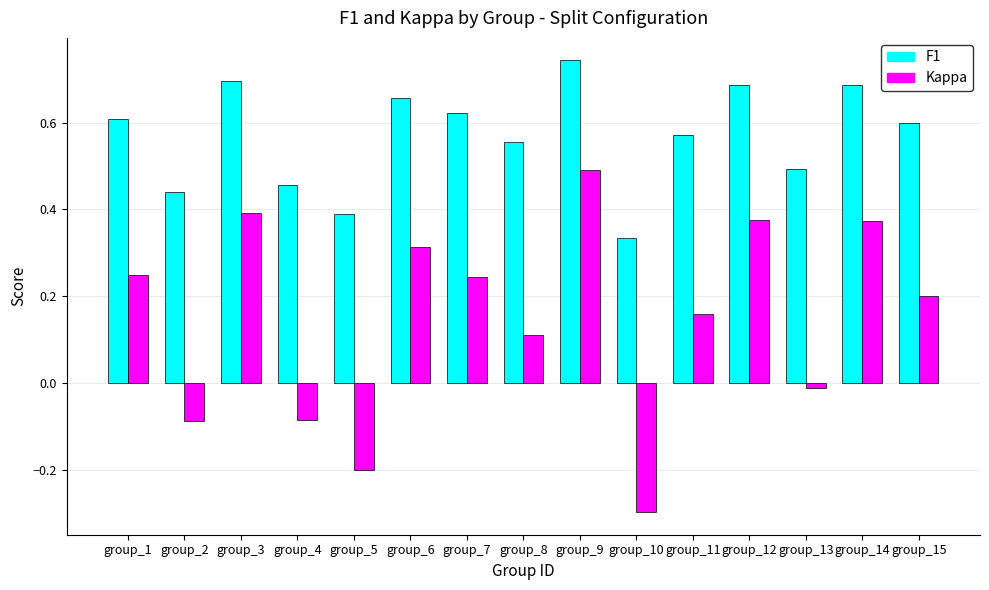

Are the bars horizontal?

No